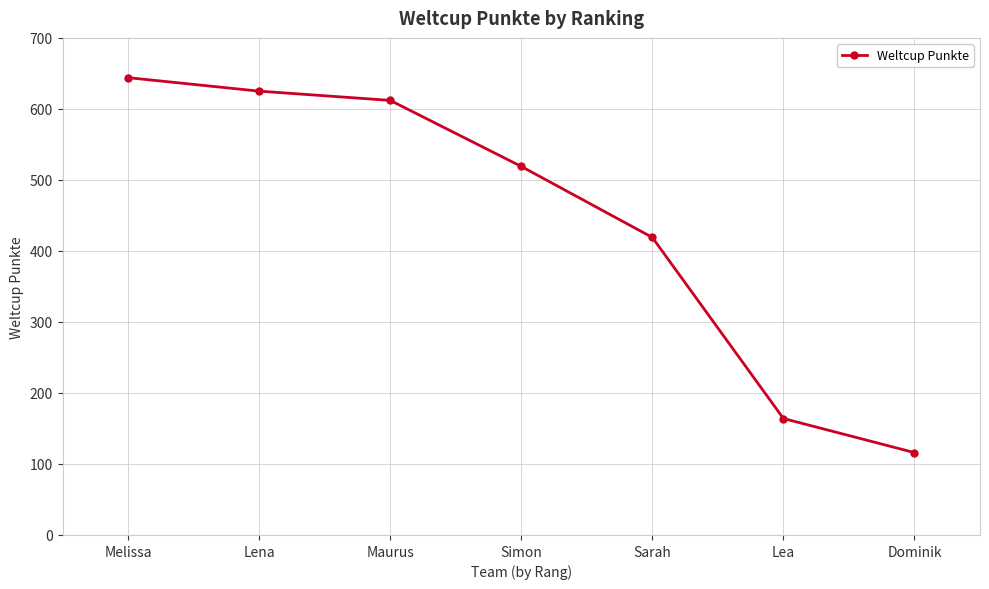

True or false: the data shows 237 at Simon.

False